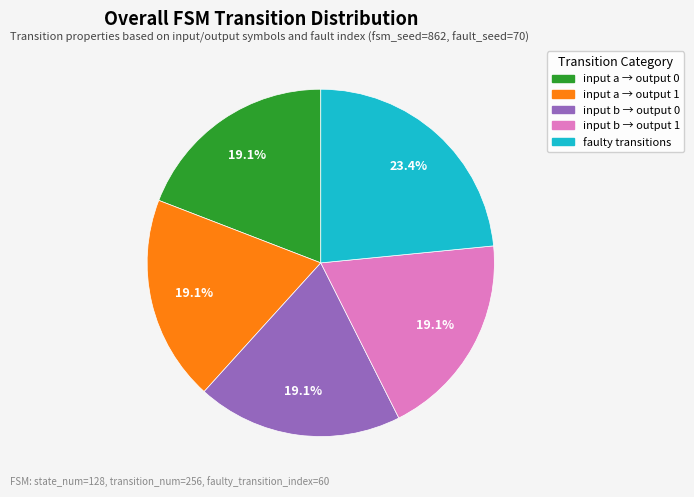

Is there any slice that represents more than half of the pie?

No